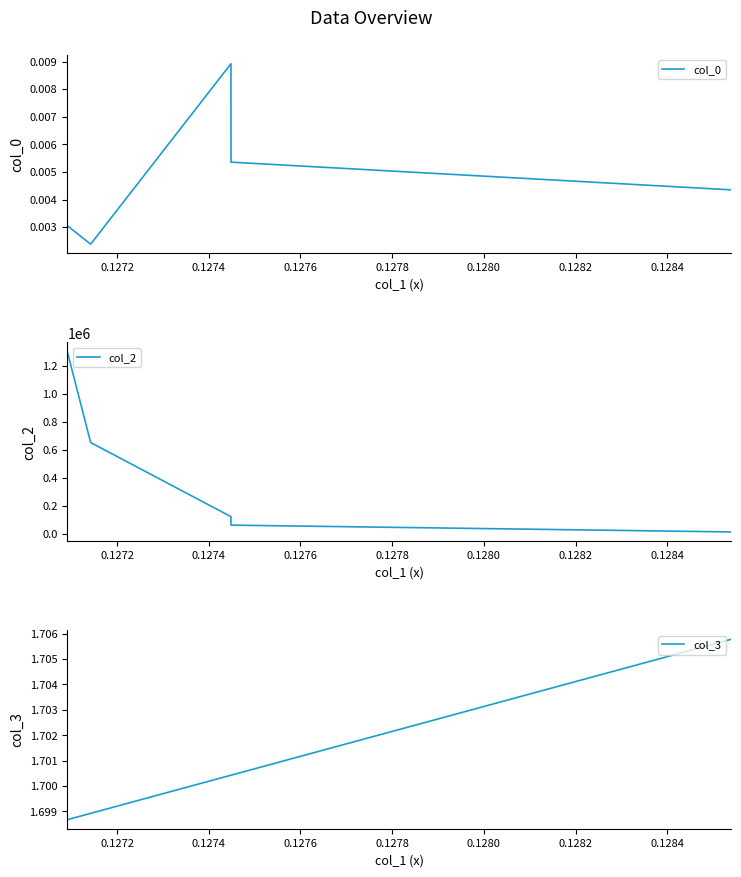

Is it true that col_2 equals 19718.5 at 0.1270?

False